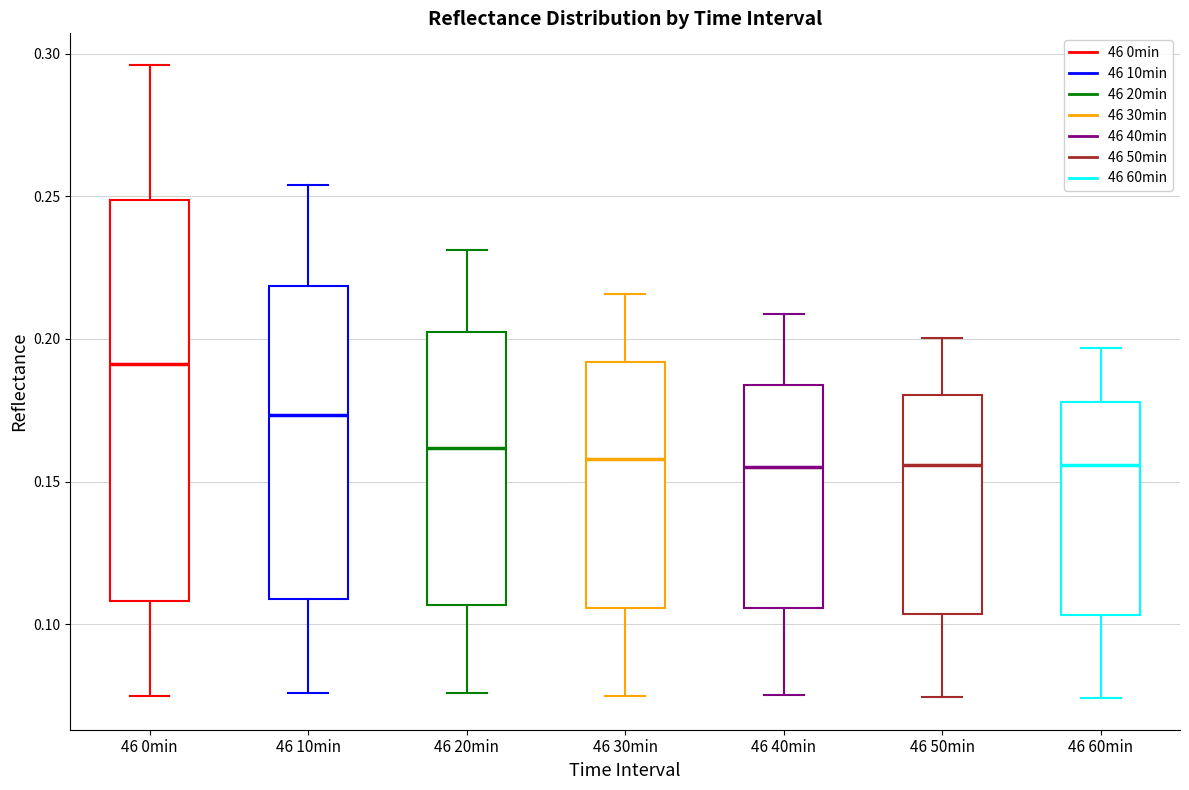

Where does the upper whisker of the box for 46 50min end on the y-axis? The values are not printed on the chart, so give them approximately, as read against the axis.

0.200